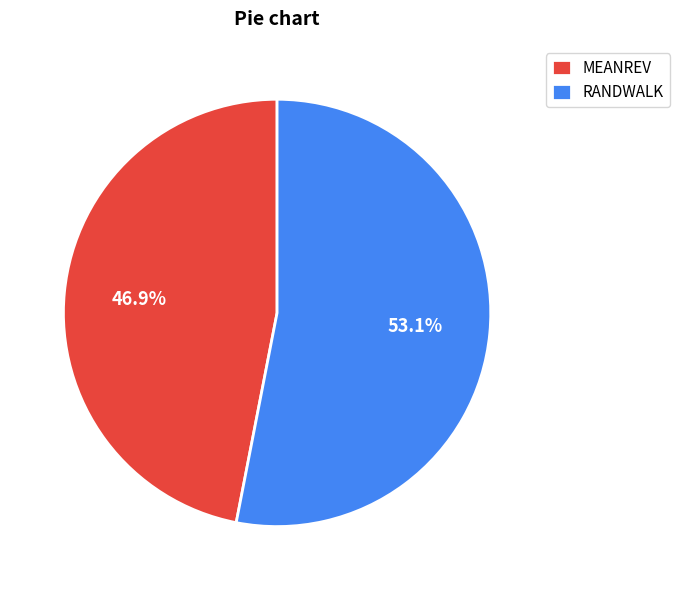

What is the largest slice in the pie chart?

RANDWALK